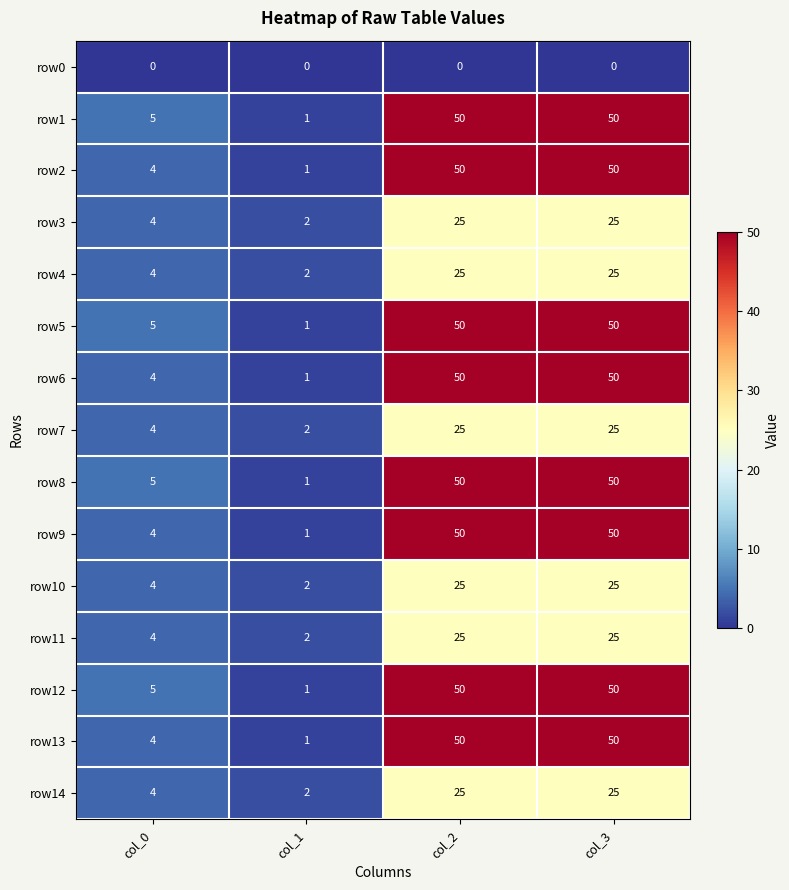

Count the number of data series in this chart.

15